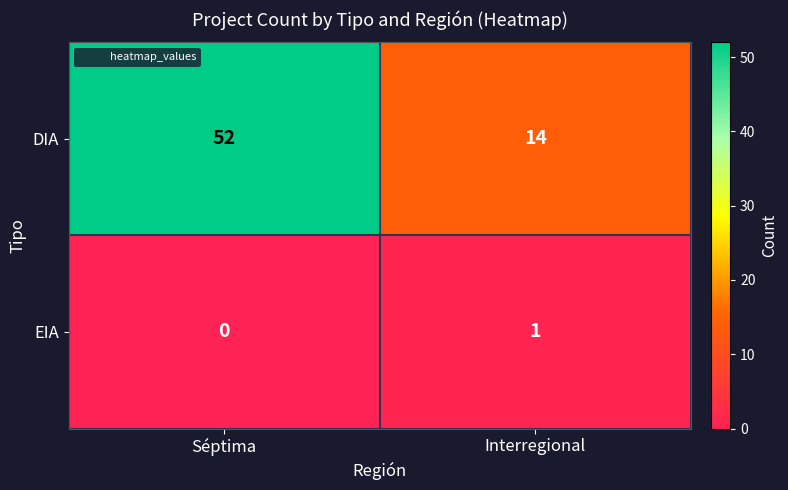

What is the average value of the DIA series?

33